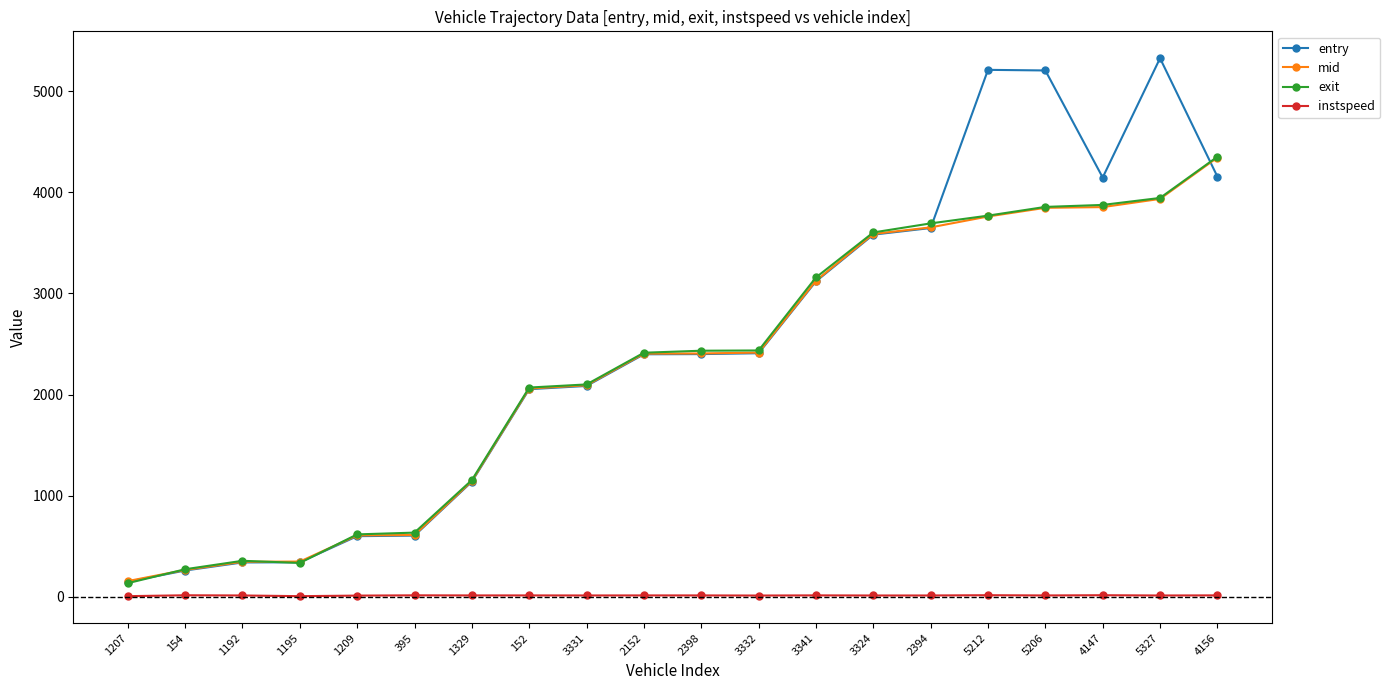

What is the difference between the mid values at 1192 and 1207?

191.2